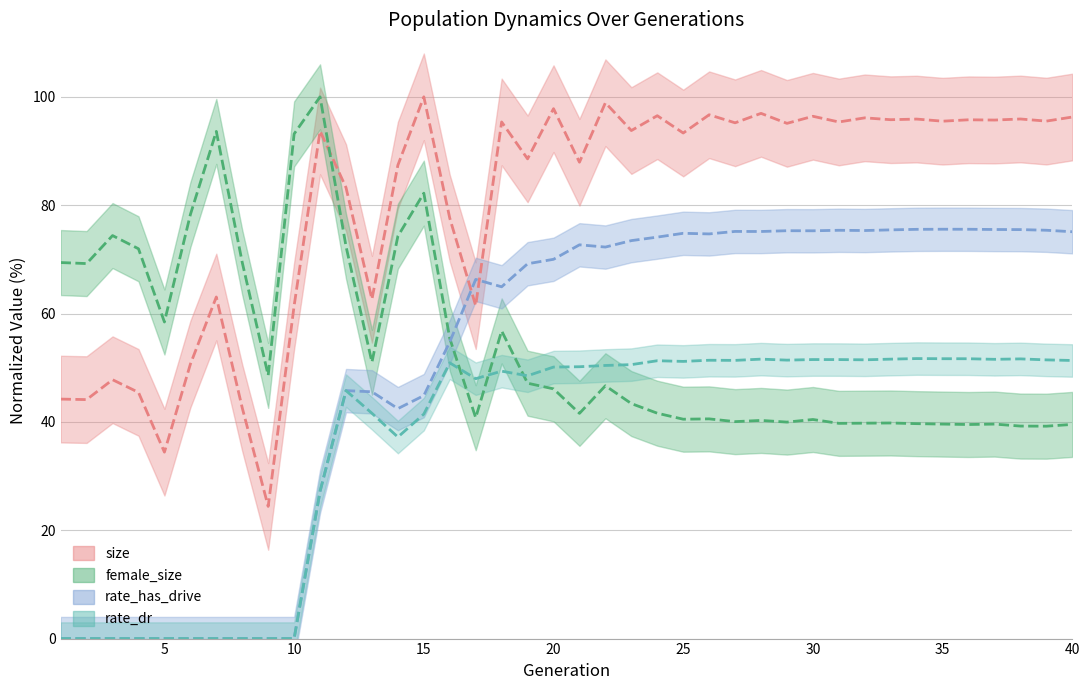

Reading right to left, transcribe all the data shown in this chart.

size: 96.3	95.5	95.9	95.7	95.8	95.5	95.9	95.8	96.1	95.4	96.4	95.1	96.9	95.2	96.7	93.3	96.5	93.8	98.9	87.9	97.8	88.6	95.4	61.5	77.6	100.0	87.4	62.6	83.3	93.7	61.4	24.4	42.6	63.1	50.6	34.4	45.4	47.8	44.1	44.2
female_size: 39.5	39.2	39.2	39.6	39.5	39.6	39.7	39.8	39.8	39.7	40.4	40.0	40.3	40.0	40.6	40.5	41.6	43.4	46.7	41.6	46.1	47.1	56.8	40.8	55.4	82.2	74.3	51.0	72.4	100.0	93.2	48.6	69.4	93.6	78.3	58.4	72.0	74.4	69.2	69.4
rate_has_drive: 75.1	75.4	75.5	75.5	75.6	75.6	75.5	75.4	75.3	75.4	75.3	75.3	75.1	75.2	74.7	74.8	74.1	73.5	72.3	72.7	70.0	69.2	64.9	66.3	54.8	44.9	42.4	45.6	45.8	27.2	0.0	0.0	0.0	0.0	0.0	0.0	0.0	0.0	0.0	0.0
rate_dr: 51.3	51.4	51.6	51.5	51.7	51.7	51.7	51.6	51.5	51.5	51.5	51.4	51.6	51.4	51.4	51.2	51.3	50.6	50.4	50.2	50.1	48.5	49.4	48.0	50.9	41.4	37.2	41.6	45.8	27.2	0.0	0.0	0.0	0.0	0.0	0.0	0.0	0.0	0.0	0.0